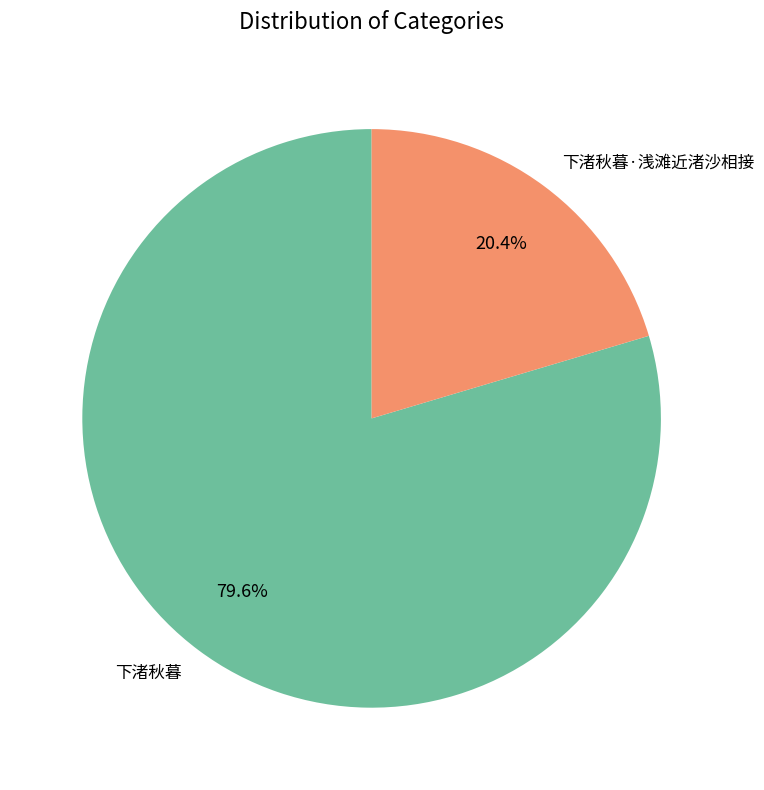

How many slices are in this pie chart?

2